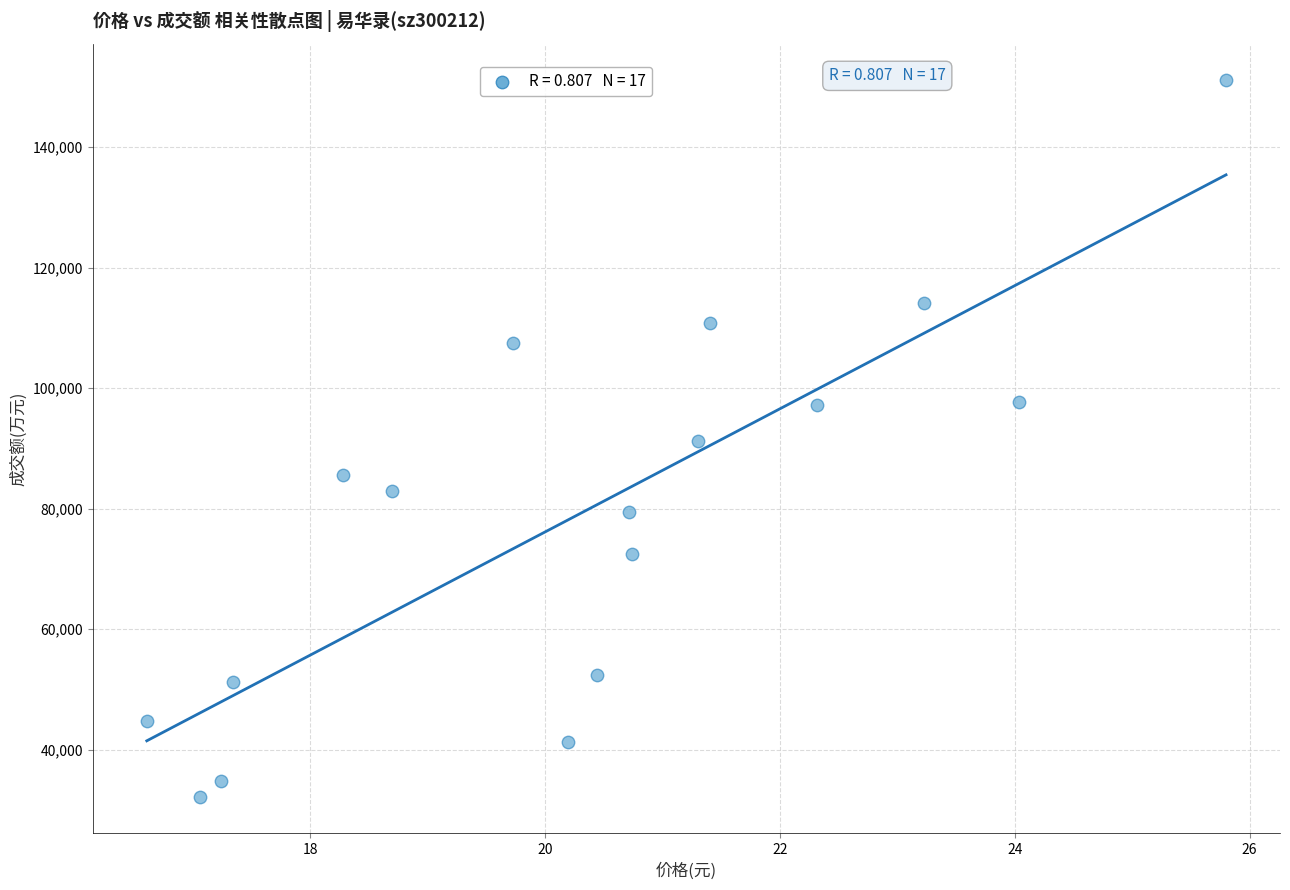

What is the range of Y values (max minus min)?

119115